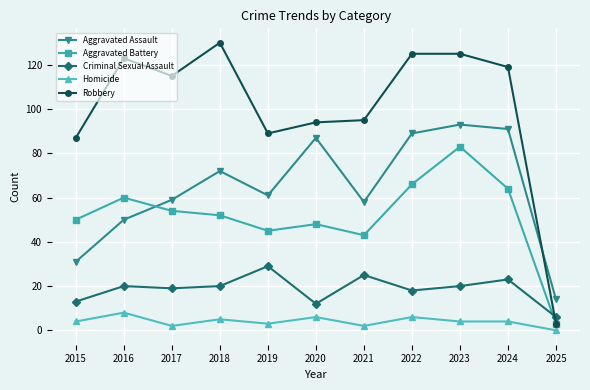

True or false: Homicide has more than 0 points higher than both neighbors.

True